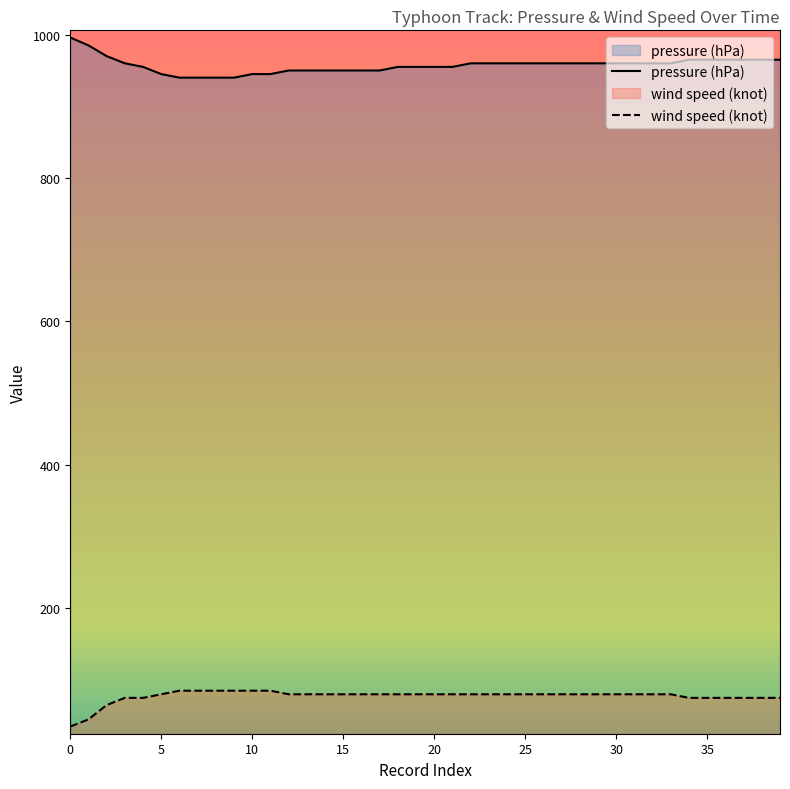

True or false: wind speed (knot) has a value of 49 at 21.

False